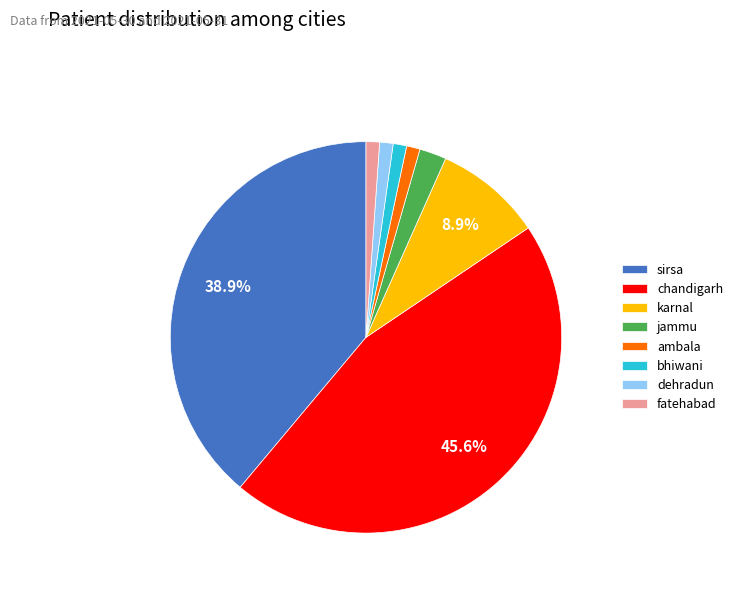

How many slices are in this pie chart?

8